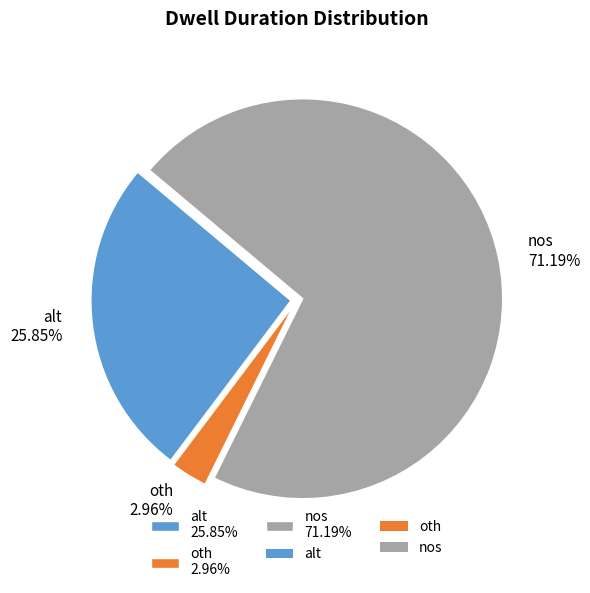

To the nearest percent, what percentage of the pie is oth?

3%